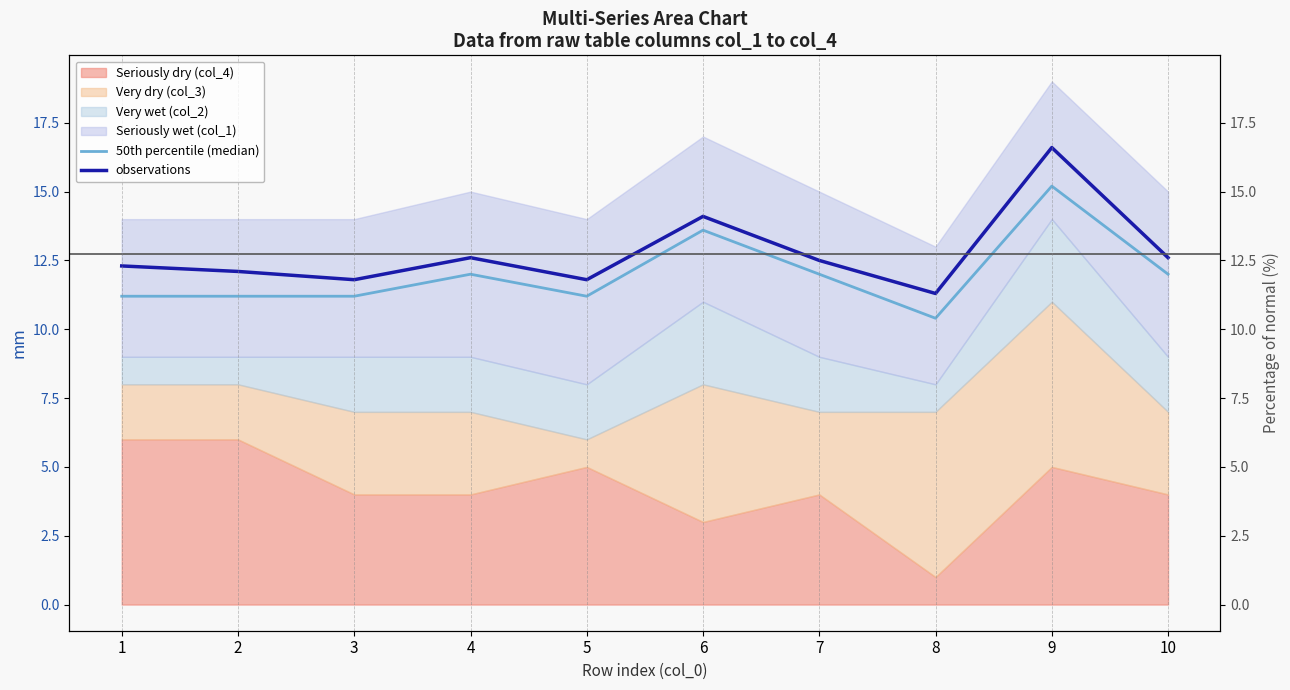

Where does the 50th percentile (median) series first go above 12?

6